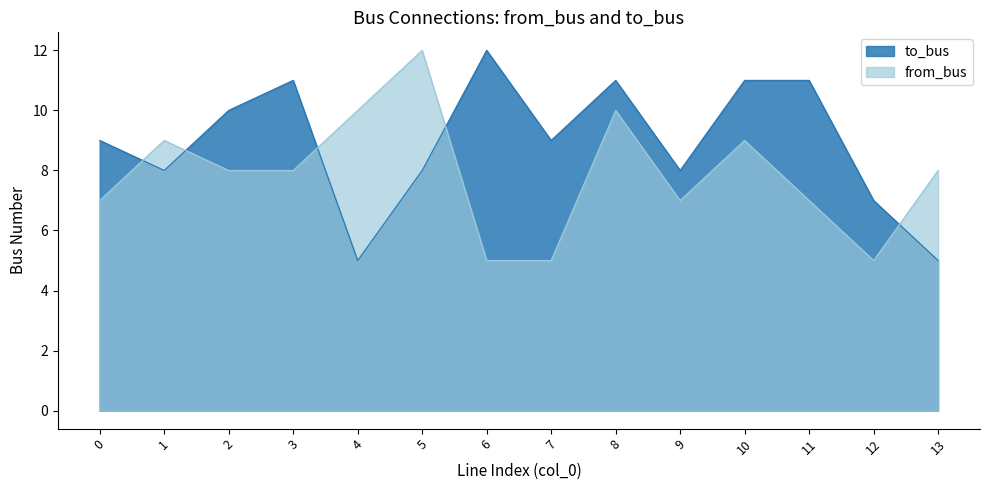

The to_bus series shows 9 at 0. True or false?

True